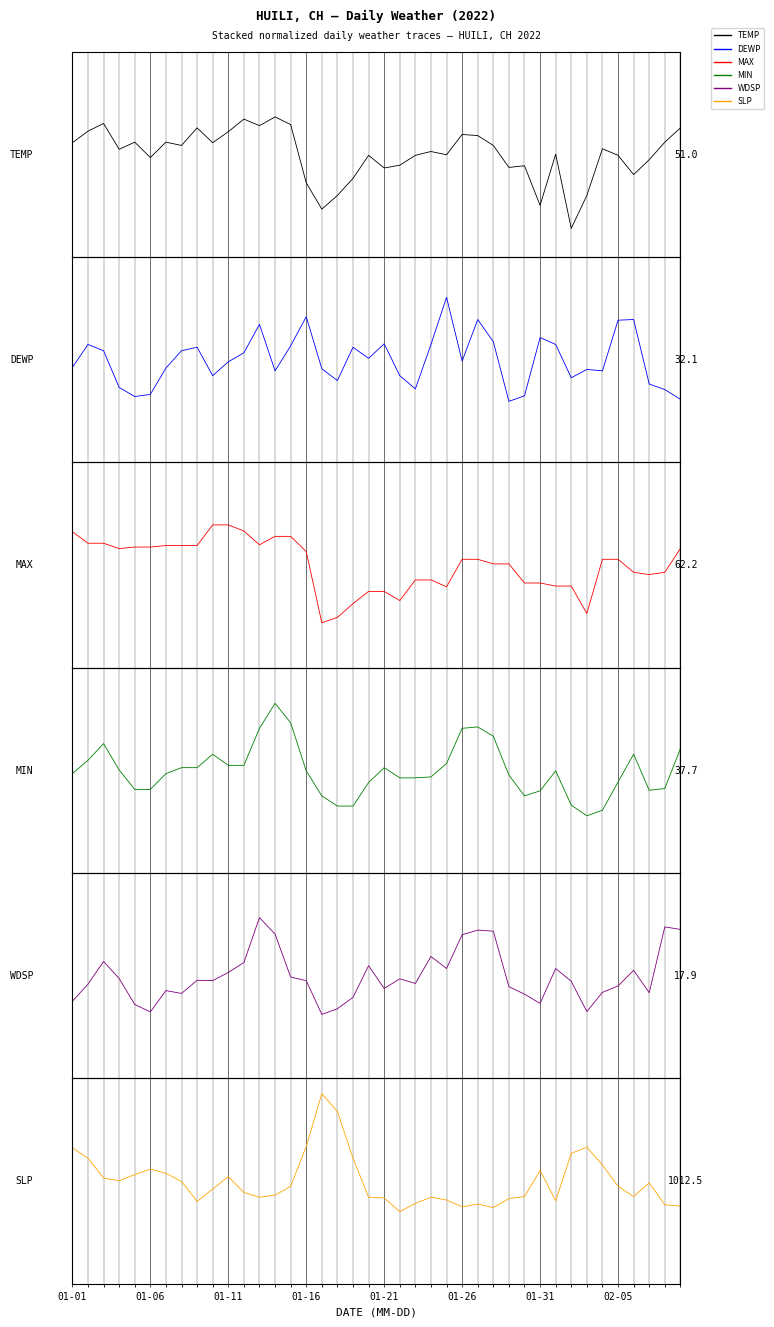

Is it true that MAX equals 1.1 at 02-05?

False